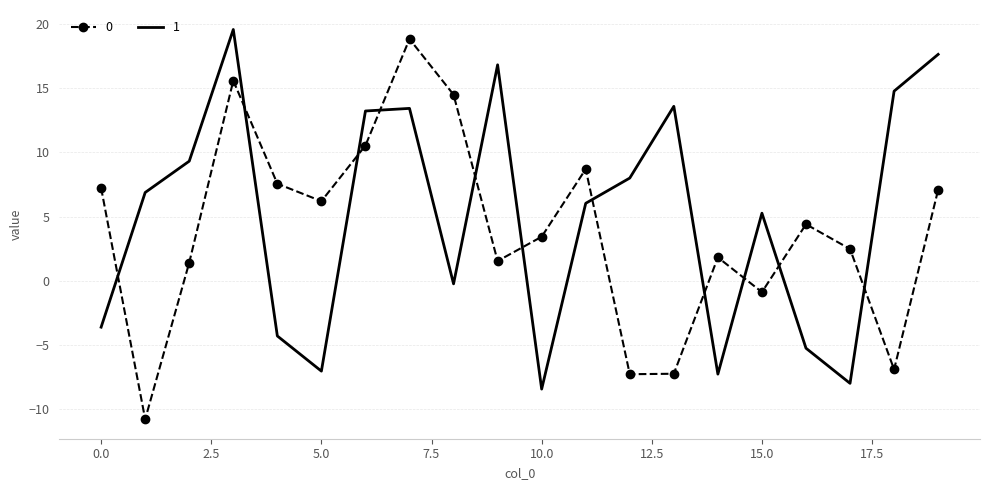

Rank the series by their maximum value, from highest to lowest.

1, 0